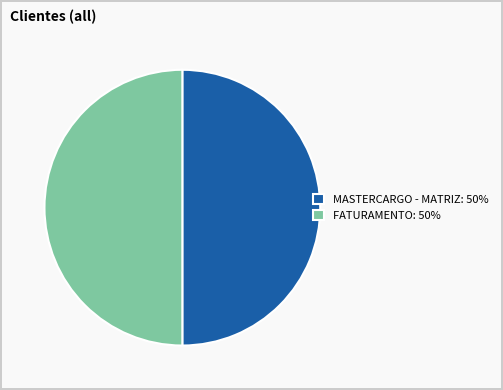

Is it true that FATURAMENTO: 50% is 61% of the pie?

False